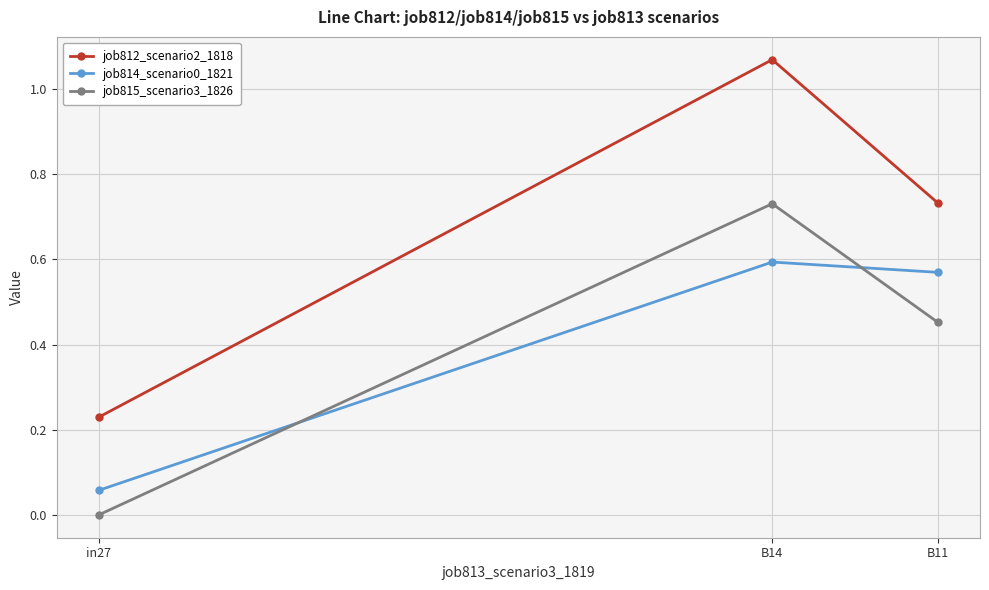

Does the chart have visible grid lines?

Yes